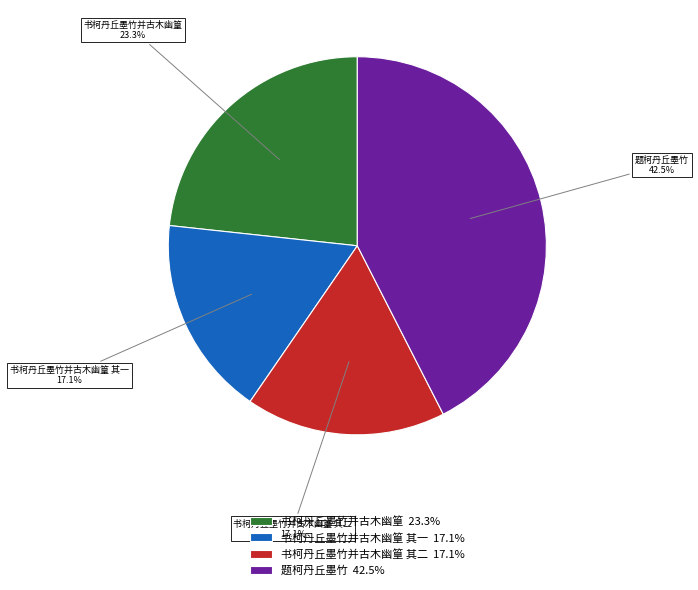

Is there any slice that represents more than half of the pie?

No